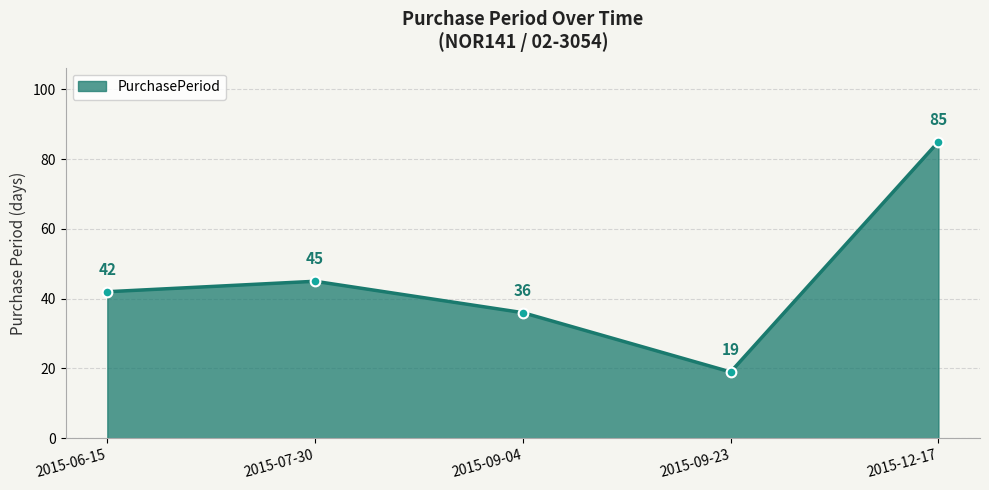

Reading left to right, what are all the values shown in this chart?

2015-06-15=42	2015-07-30=45	2015-09-04=36	2015-09-23=19	2015-12-17=85